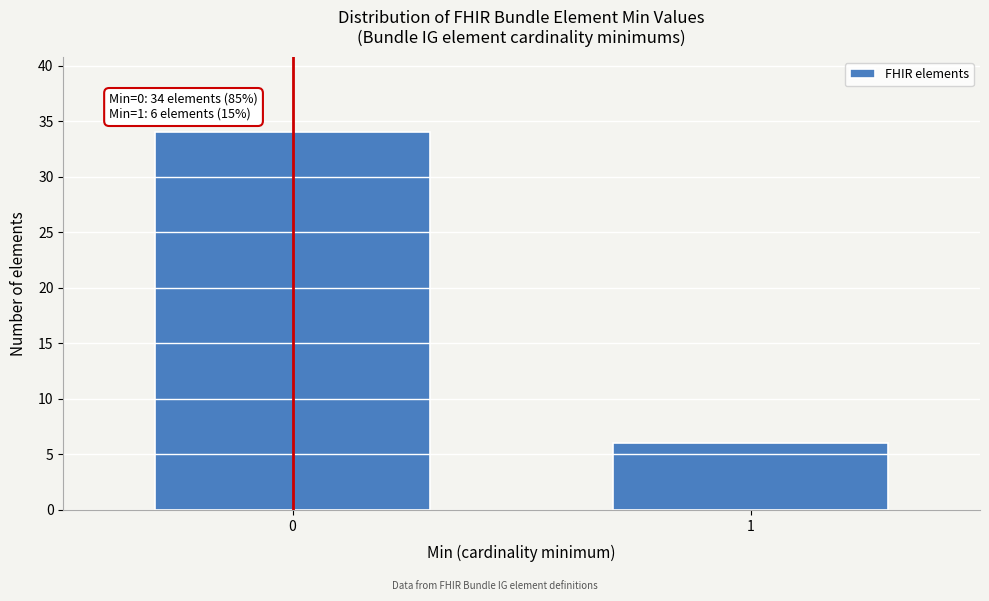

Reading right to left, list all the values displayed in this chart.

1=6	0=34